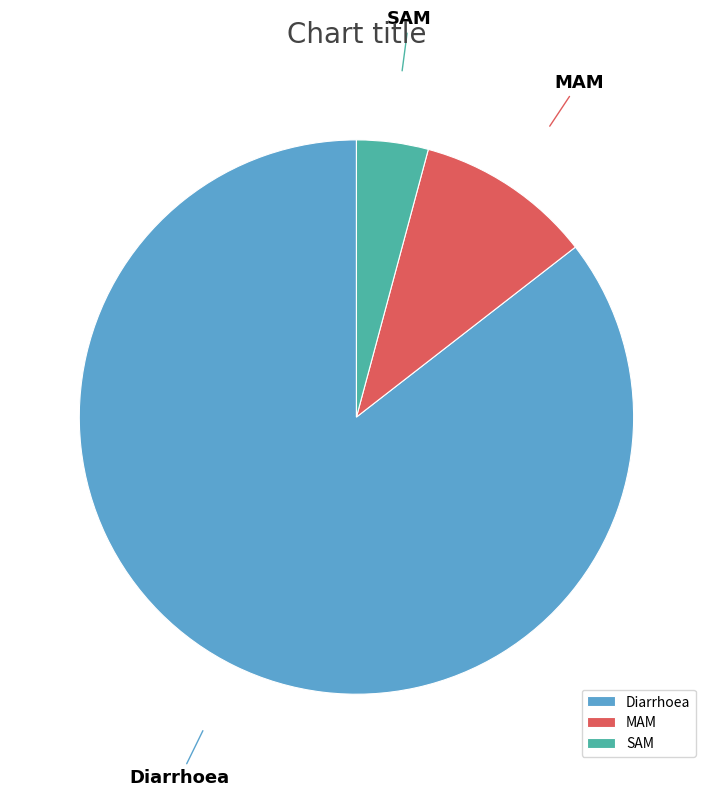

Rank the categories by value from highest to lowest.

Diarrhoea, MAM, SAM